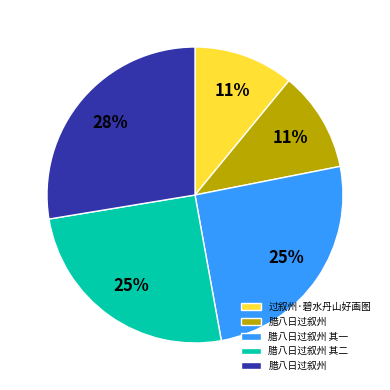

Does any single category account for the majority?

No